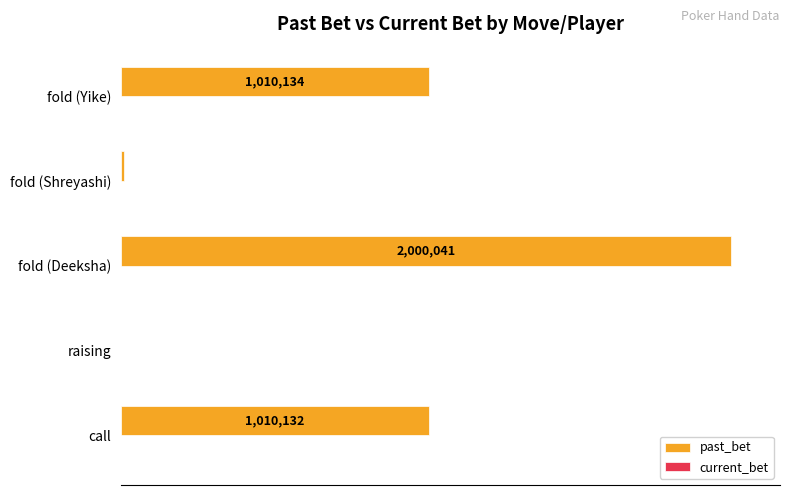

List the series in order of their peak value, highest first.

past_bet, current_bet